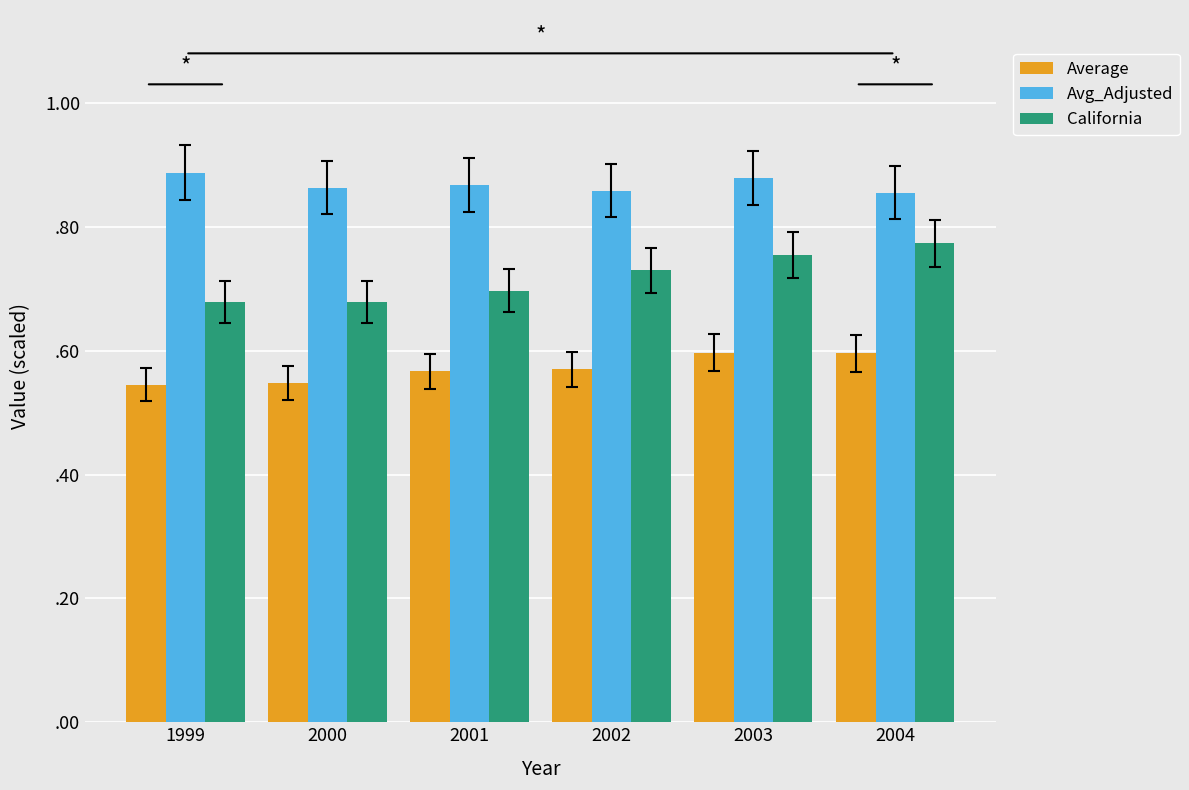

Does the chart contain stacked bars?

No